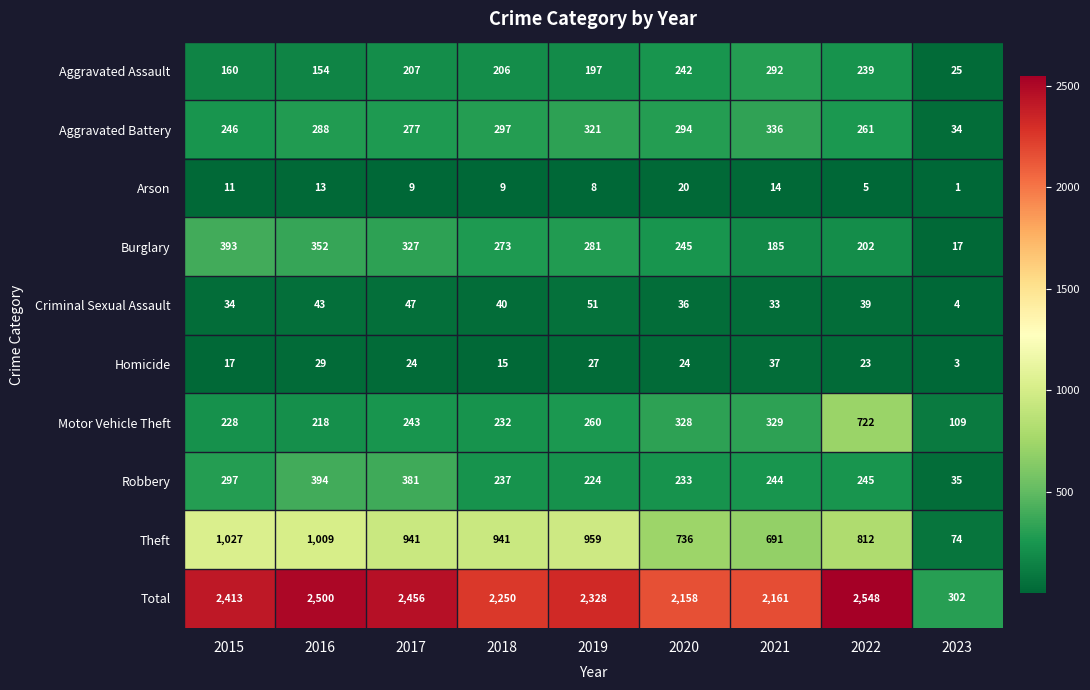

Which category has the lowest value in the Theft series?

2023